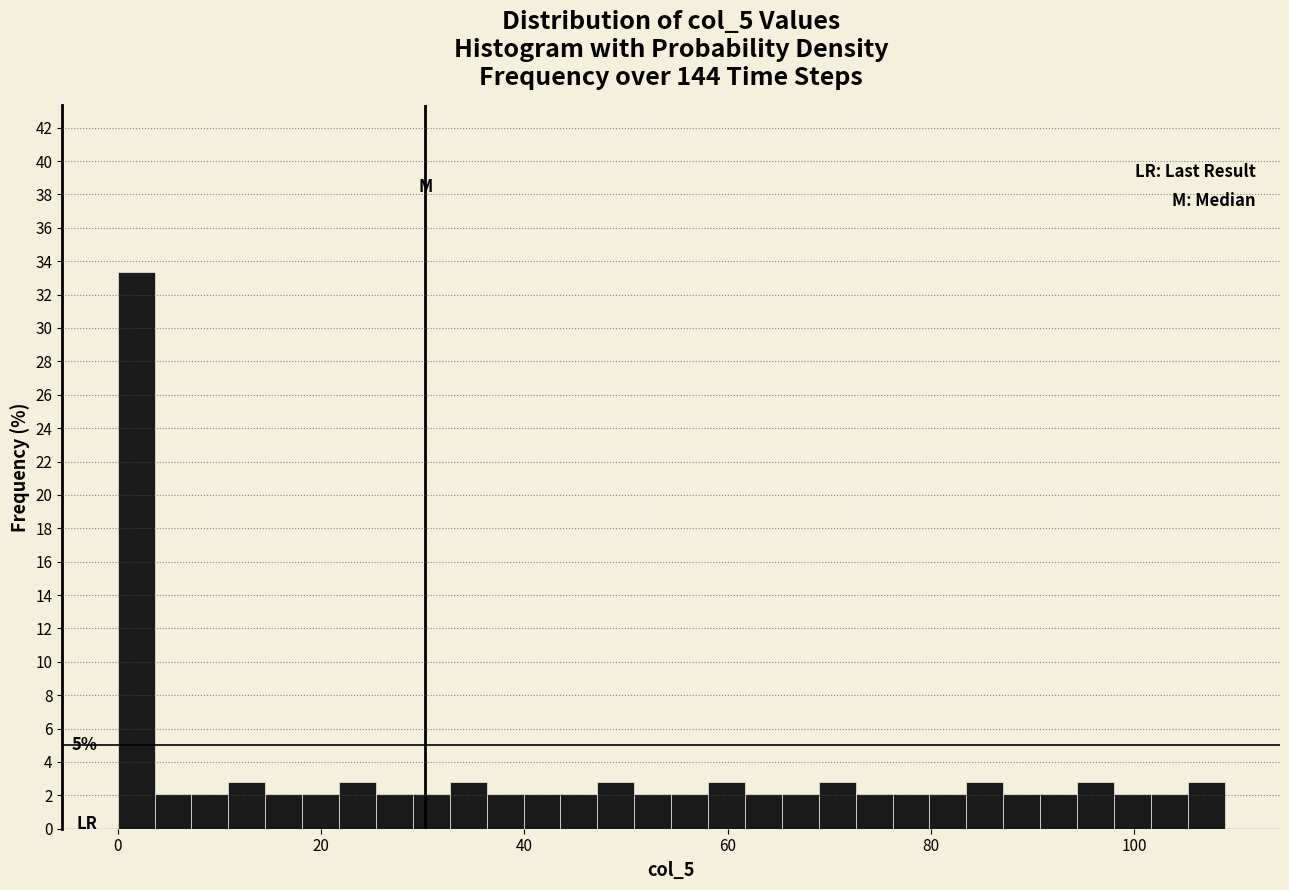

Read against the x-axis, roughly where is the centre of the tallest bar?

2